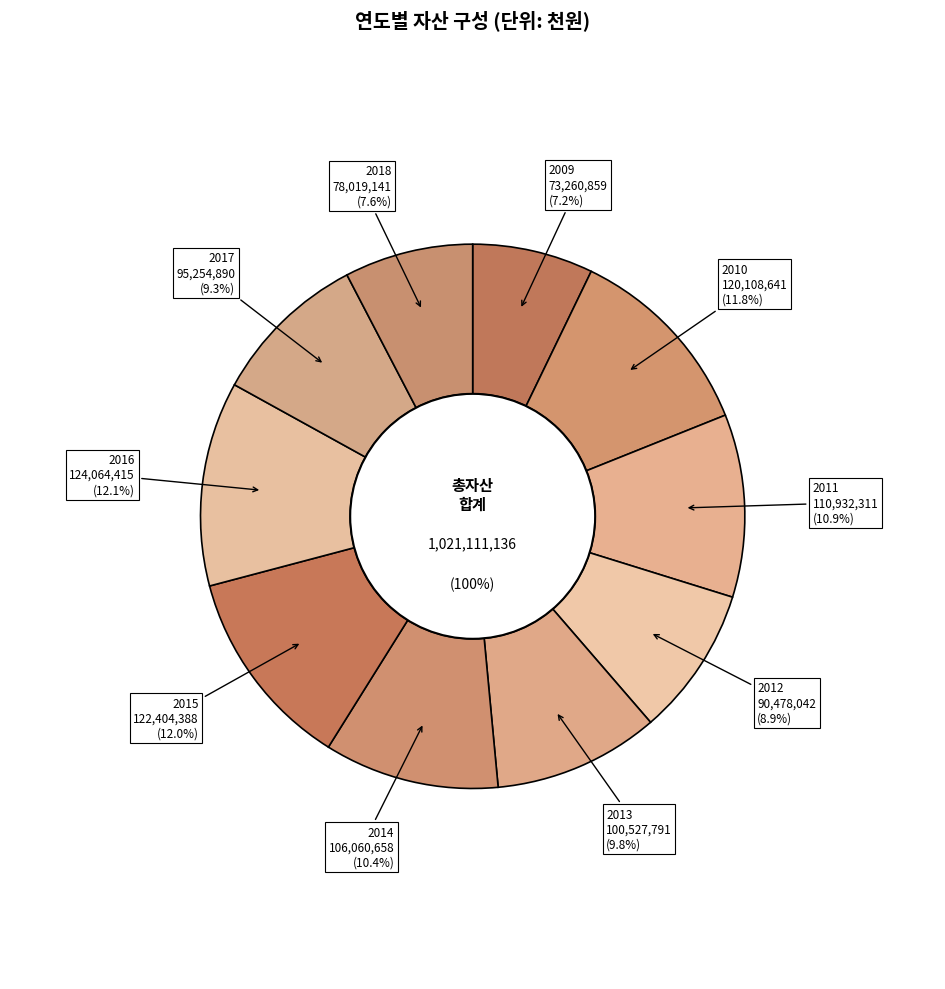

Count the number of slices in the pie.

10